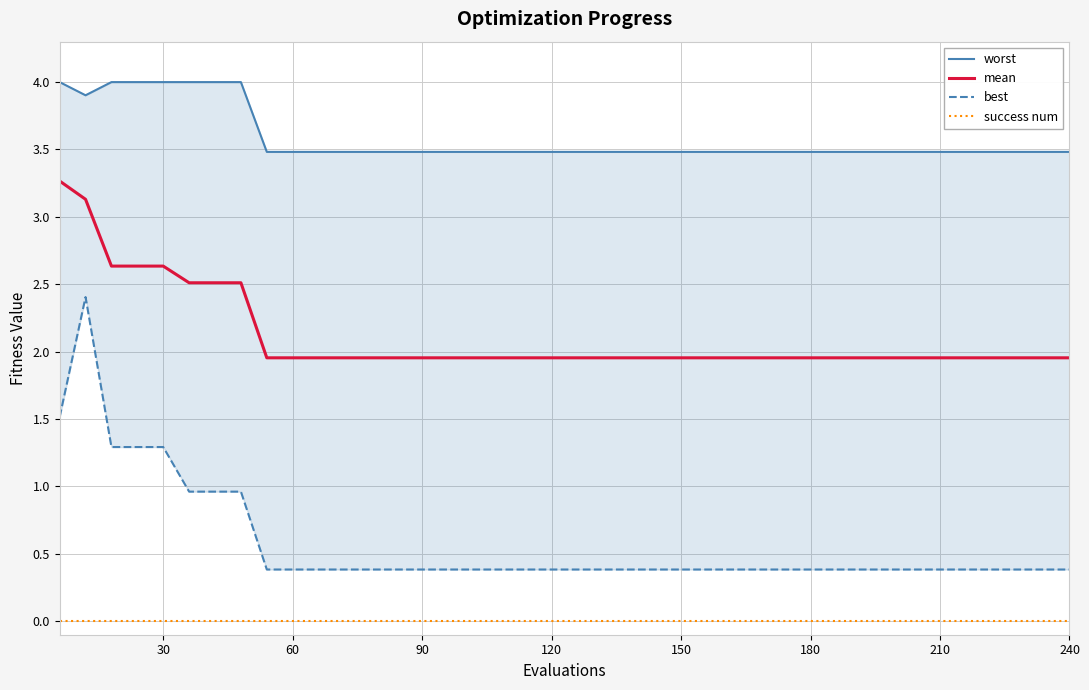

Which series has the largest range (max minus min)?

best